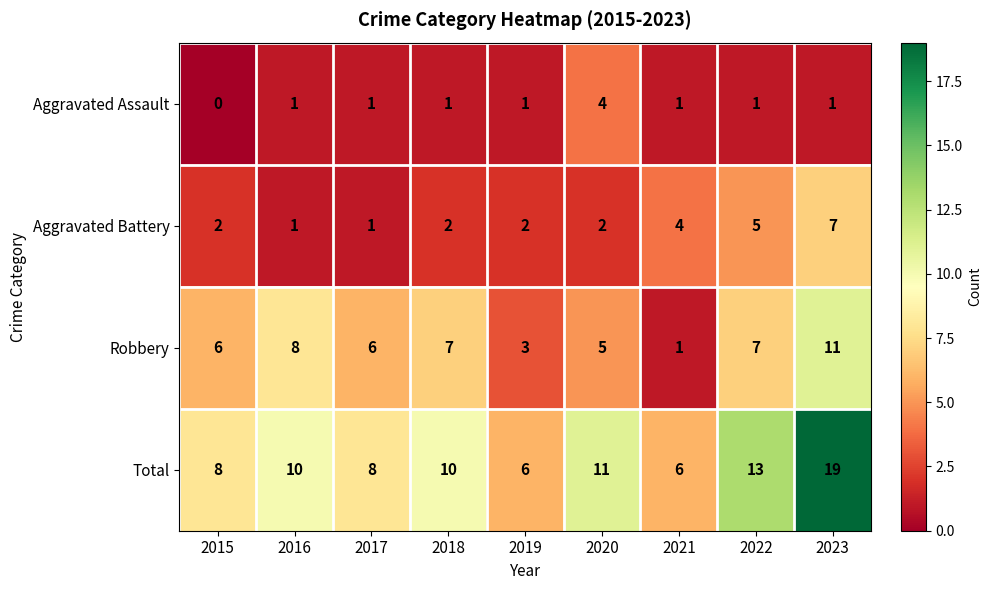

What is the average value of the Aggravated Battery series?

3